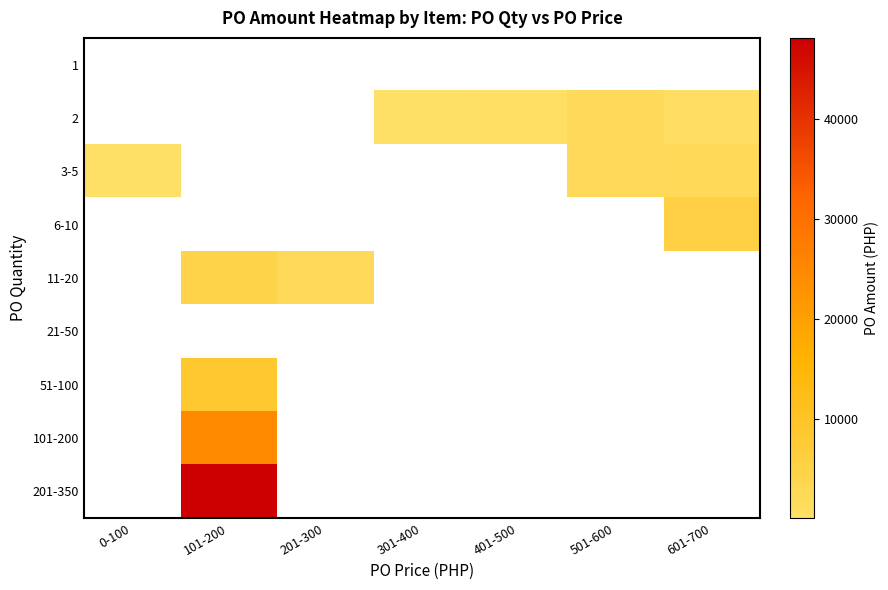

List the series in order of their peak value, lowest first.

1, 21-50, 2, 3-5, 11-20, 6-10, 51-100, 101-200, 201-350